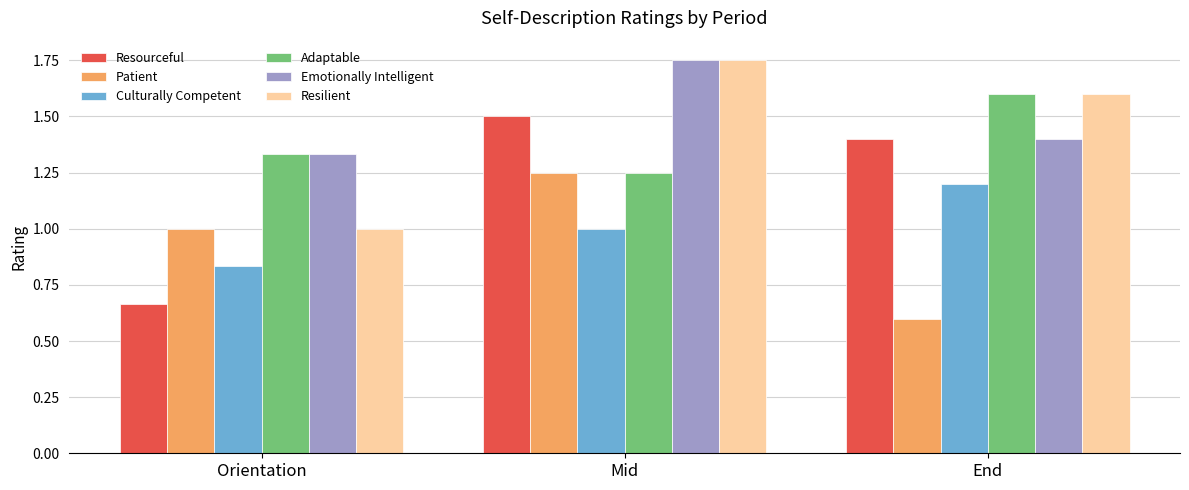

What is the difference between the maximum and minimum values in the Emotionally Intelligent series?

0.4